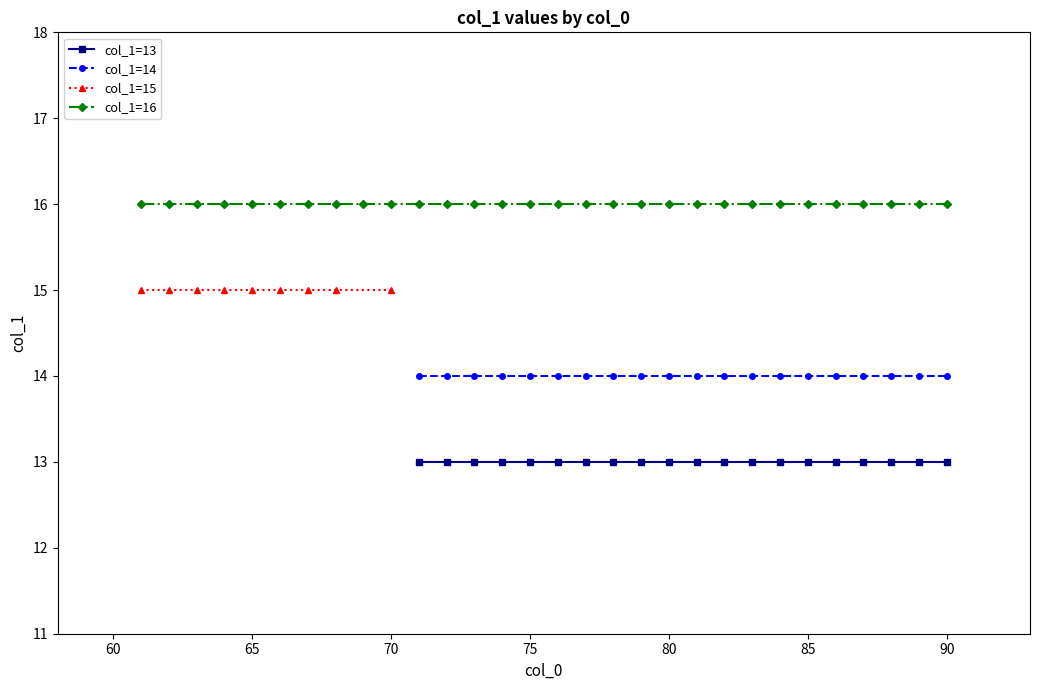

True or false: col_1=14 and col_1=13 cross at least once.

False